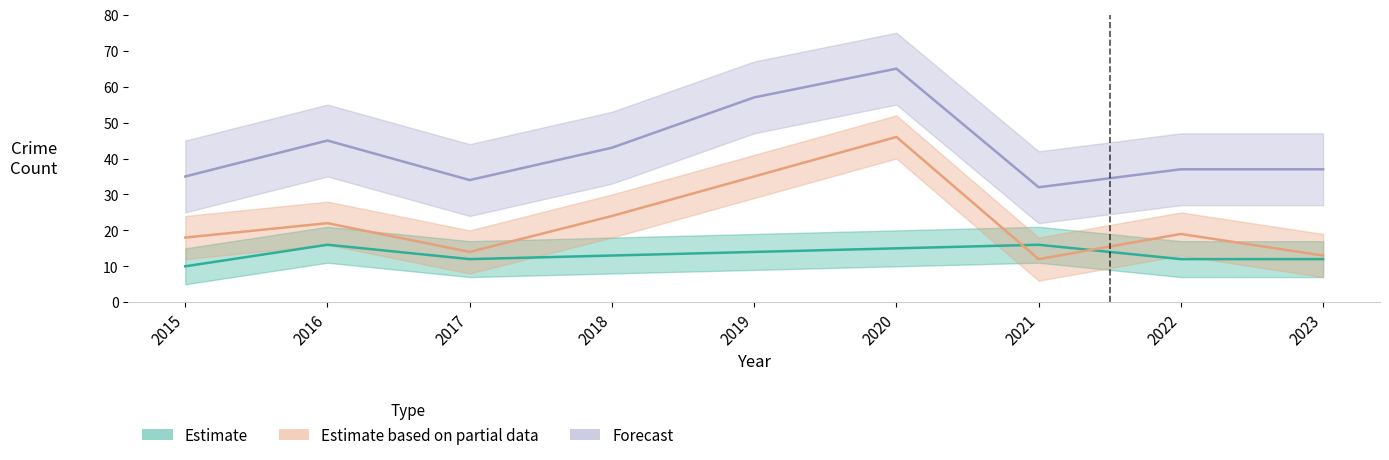

At which category does Estimate reach its first local peak?

2016